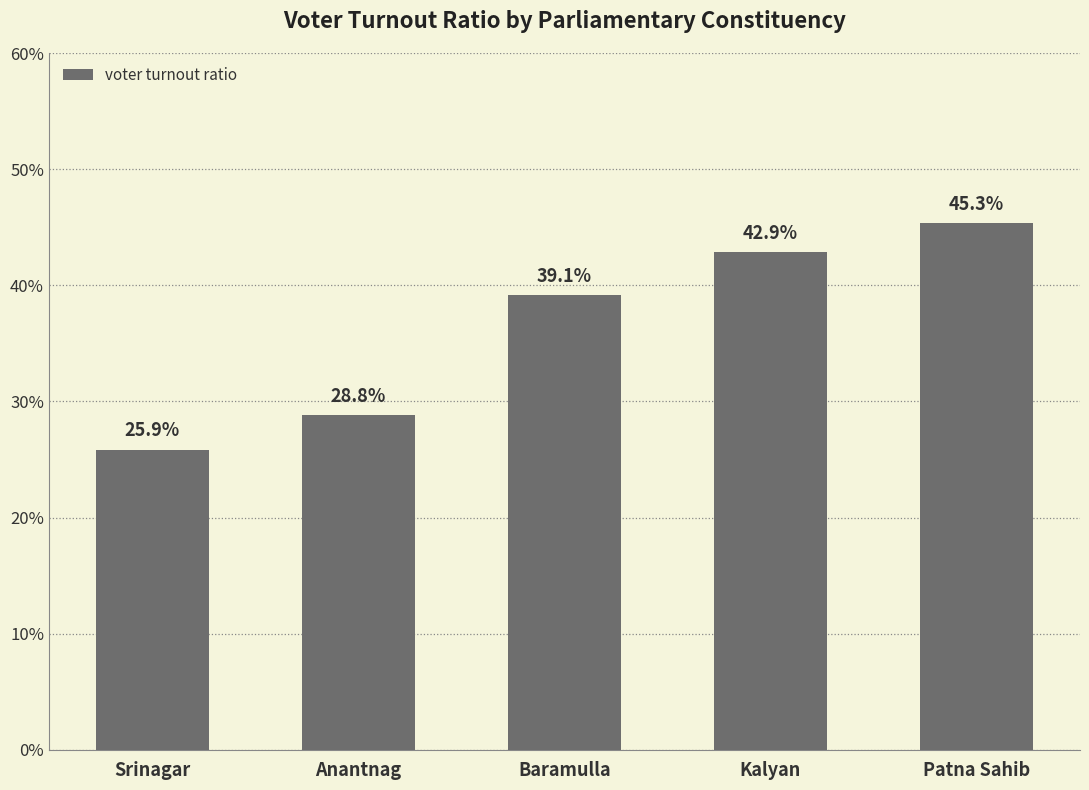

What is the sum of the values at Baramulla and Patna Sahib?

84.5